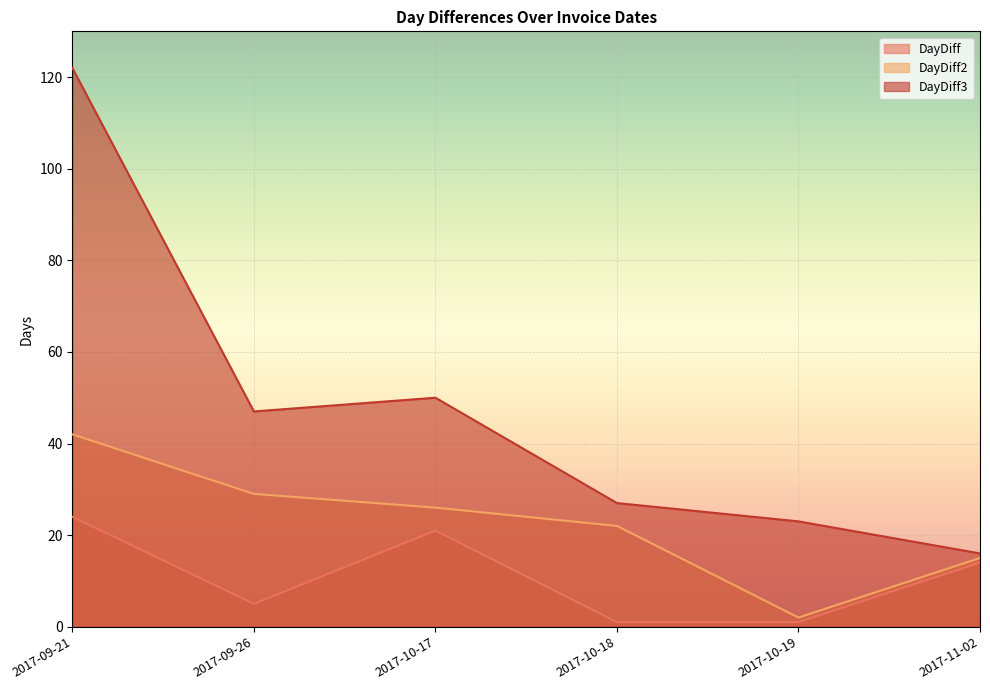

At how many categories does at least one series exceed 89?

1